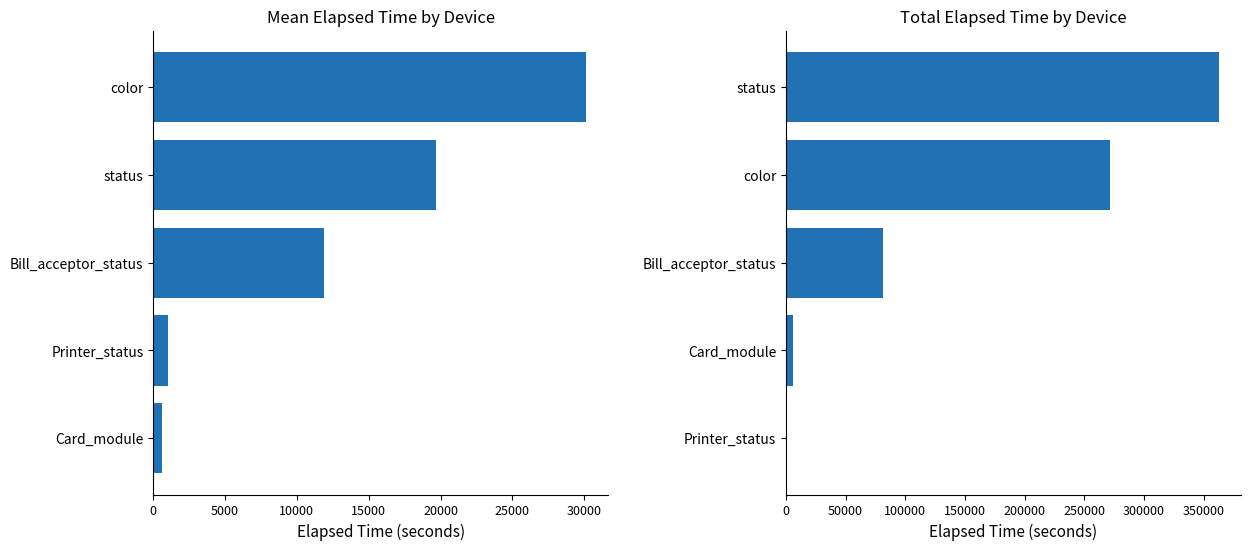

How many values in the Mean Elapsed Time series are below 11897?

2